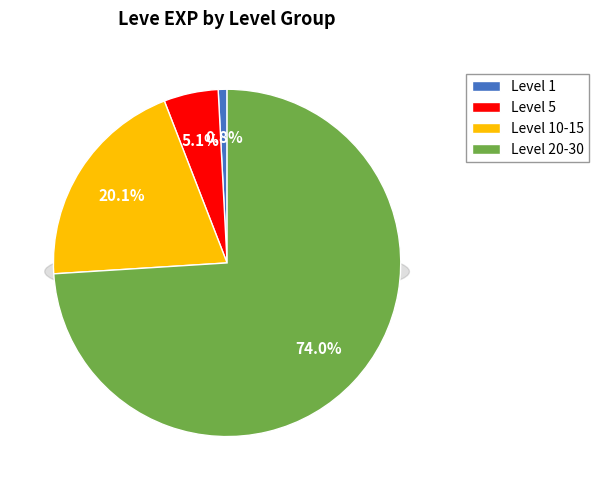

True or false: 10 accounts for 7% of the total.

False